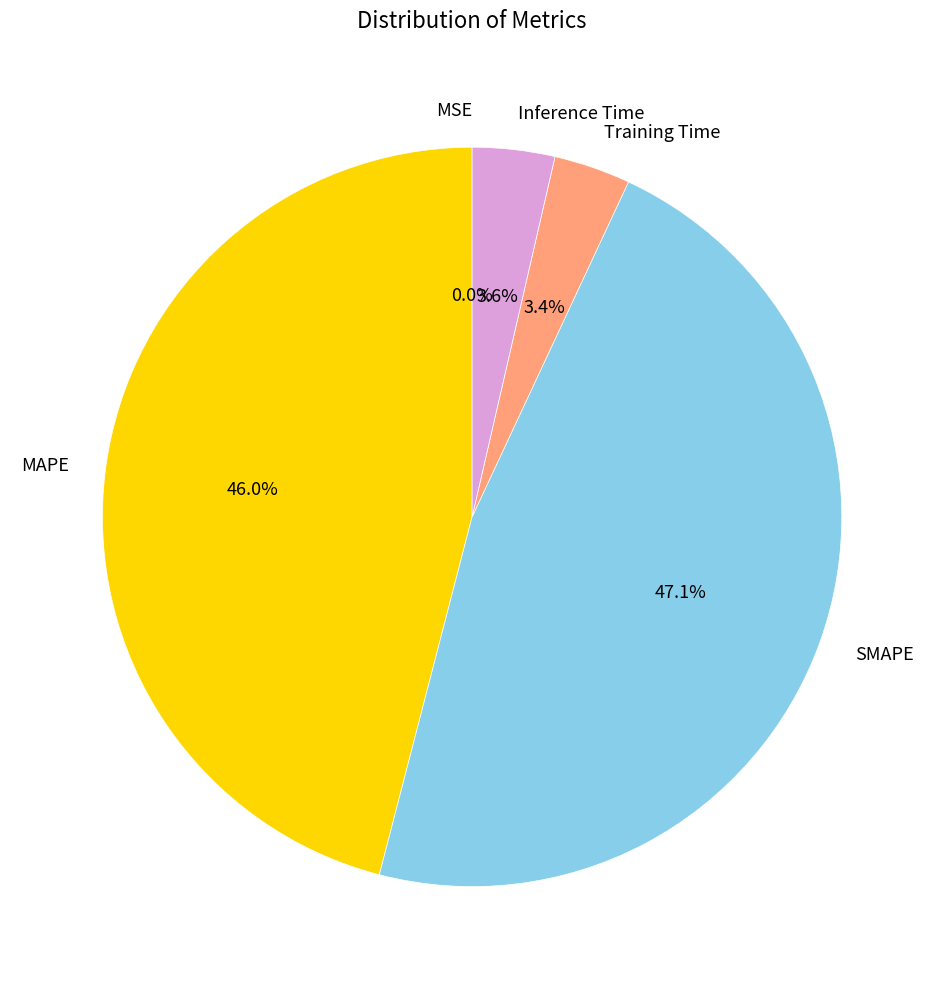

Which slice is the largest?

SMAPE